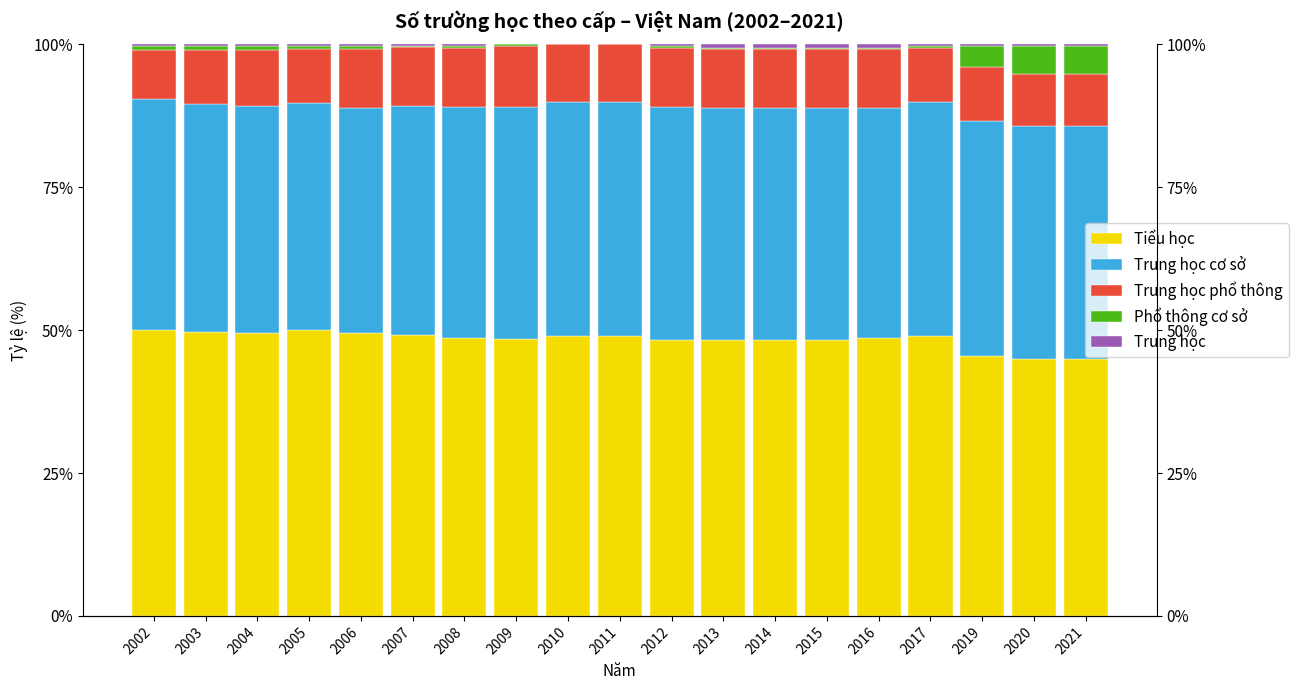

The Tiểu học series shows 68.2 at 2003. True or false?

False